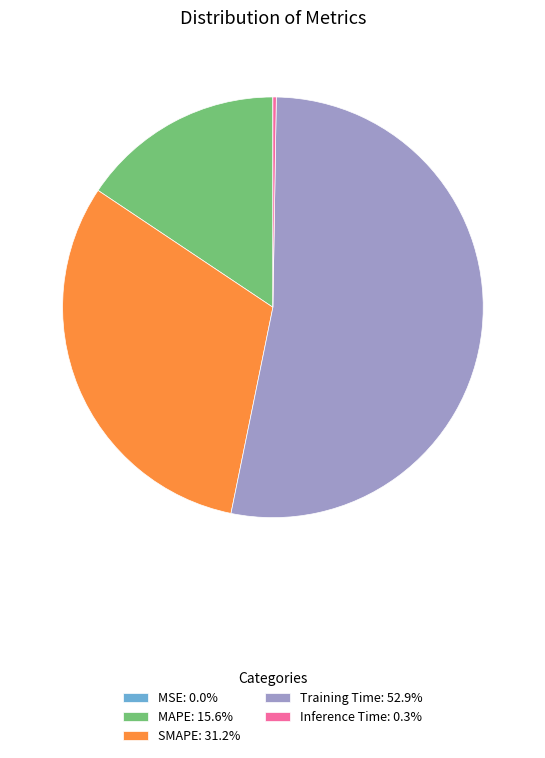

Is Training Time: 52.9% the majority of the pie?

Yes